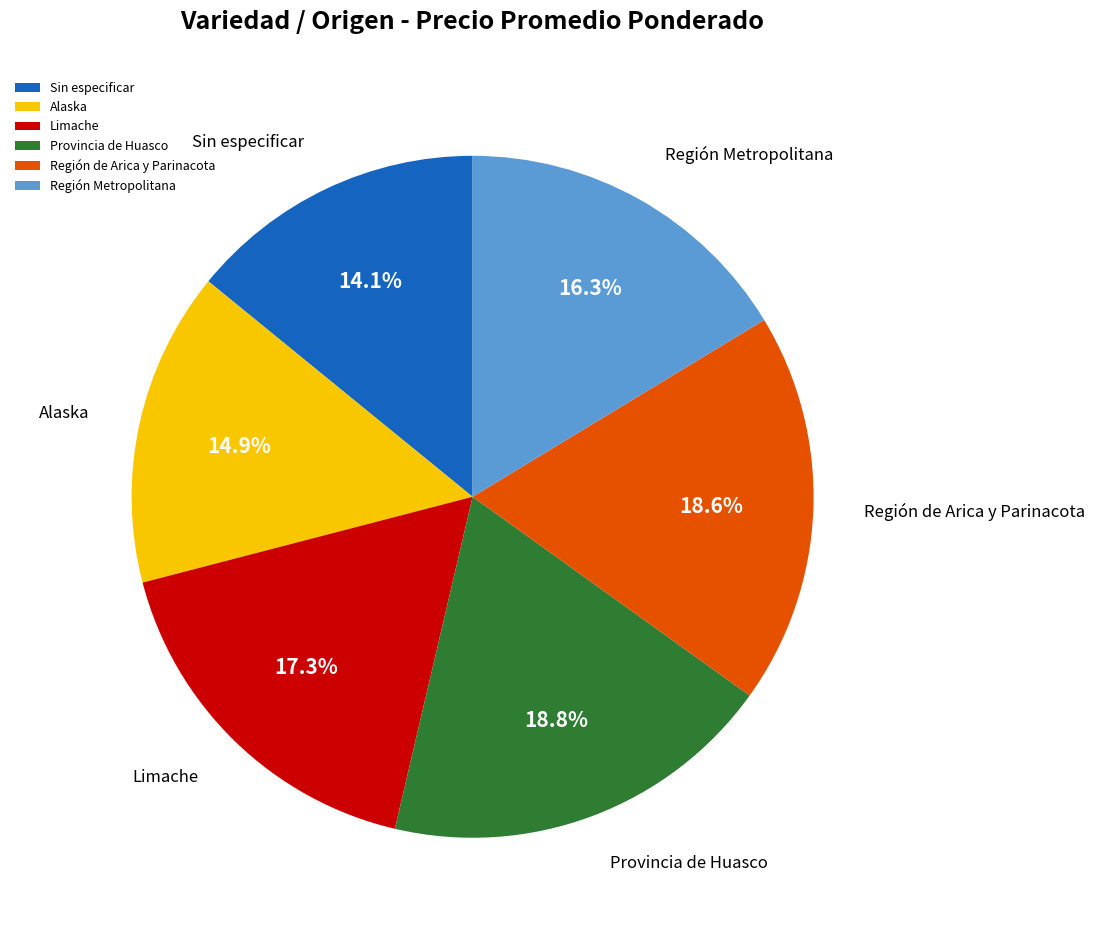

Which has a higher value, Sin especificar or Región de Arica y Parinacota?

Región de Arica y Parinacota